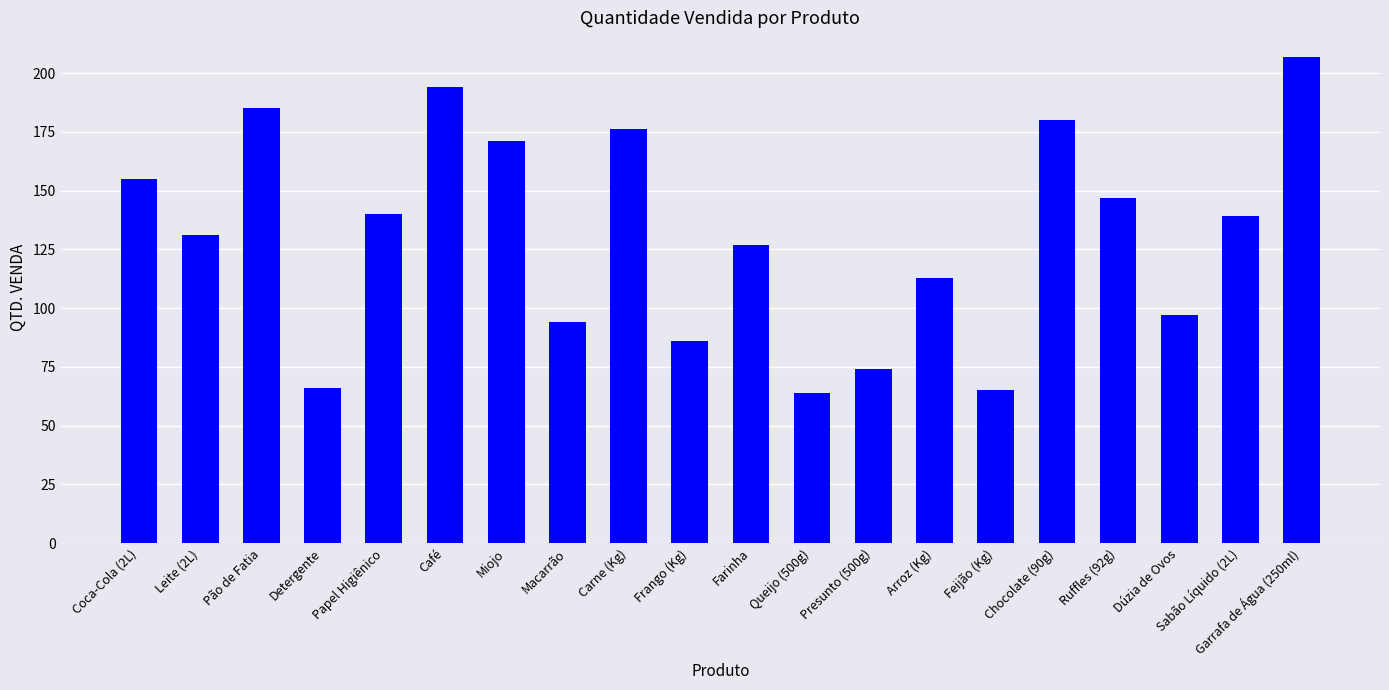

What is the label of the 7th bar from the left?

Miojo